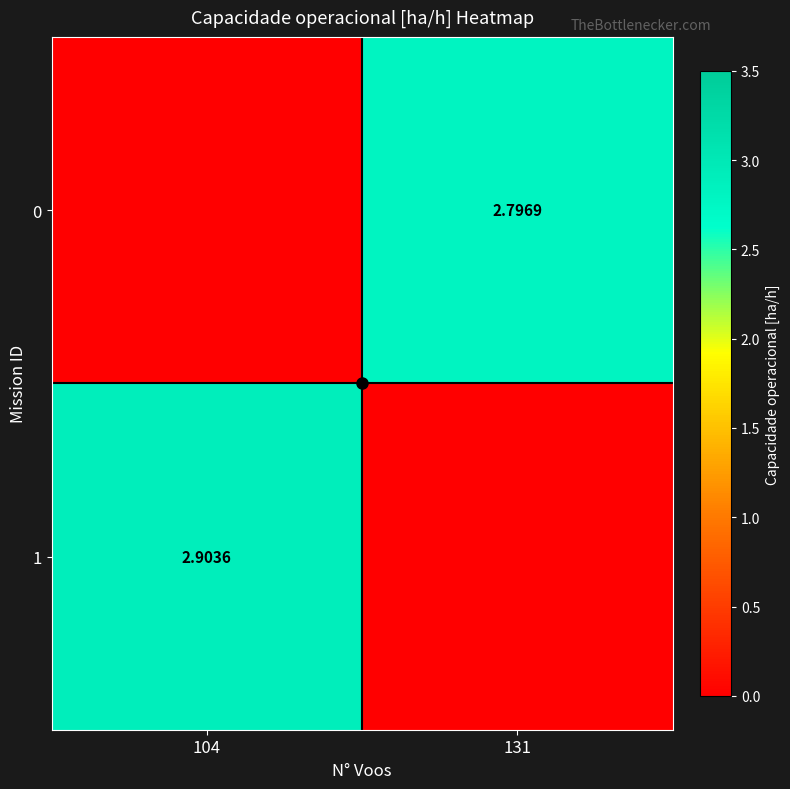

What is the average value of the 0 series?

1.4